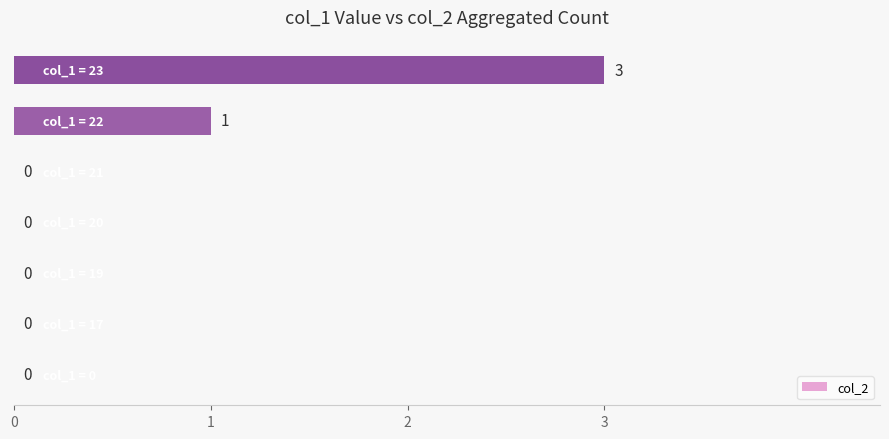

What is the maximum value shown in the chart?

3